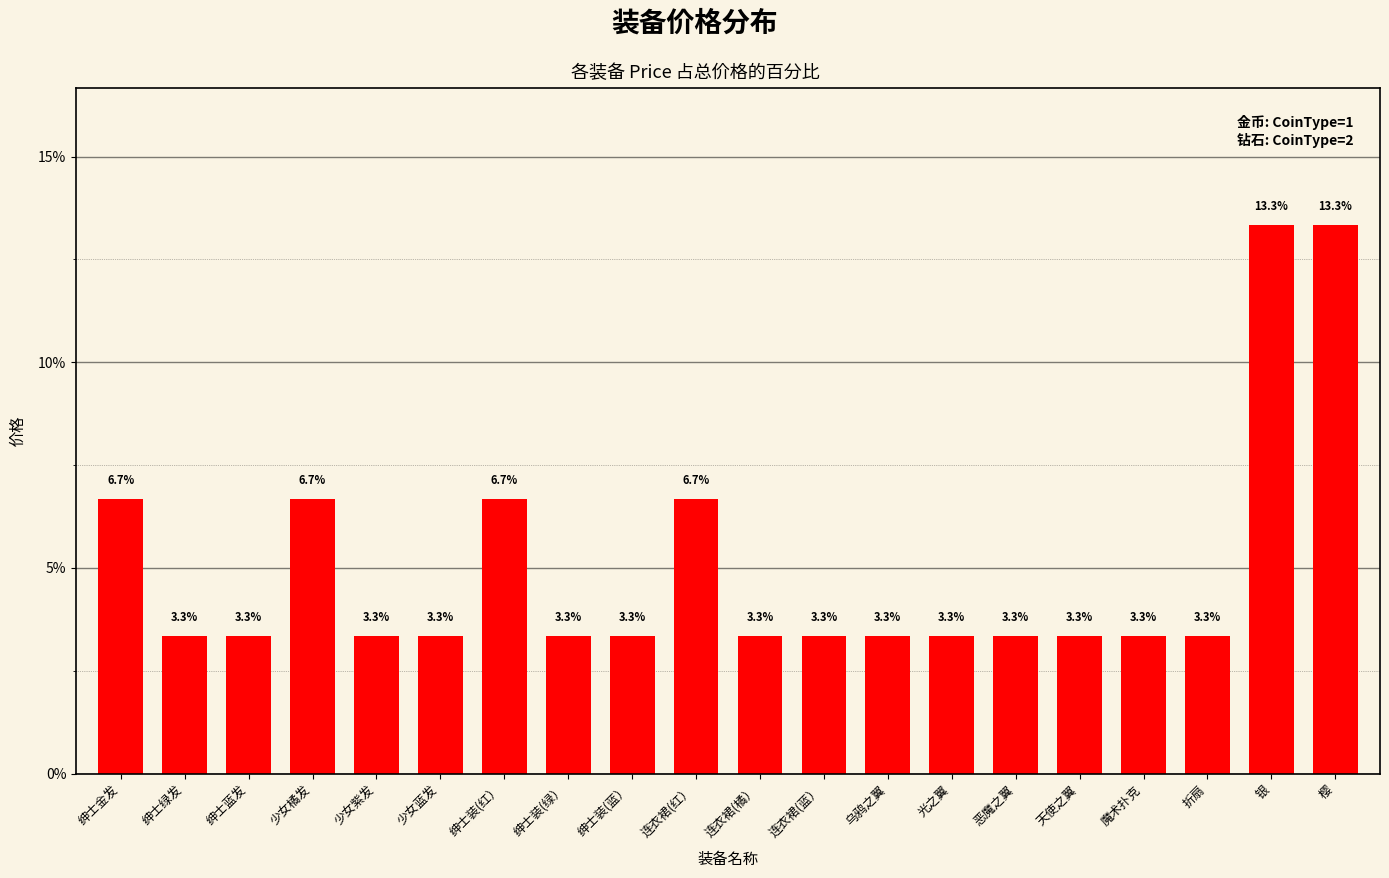

What is the label of the 9th bar from the right?

连衣裙(蓝）